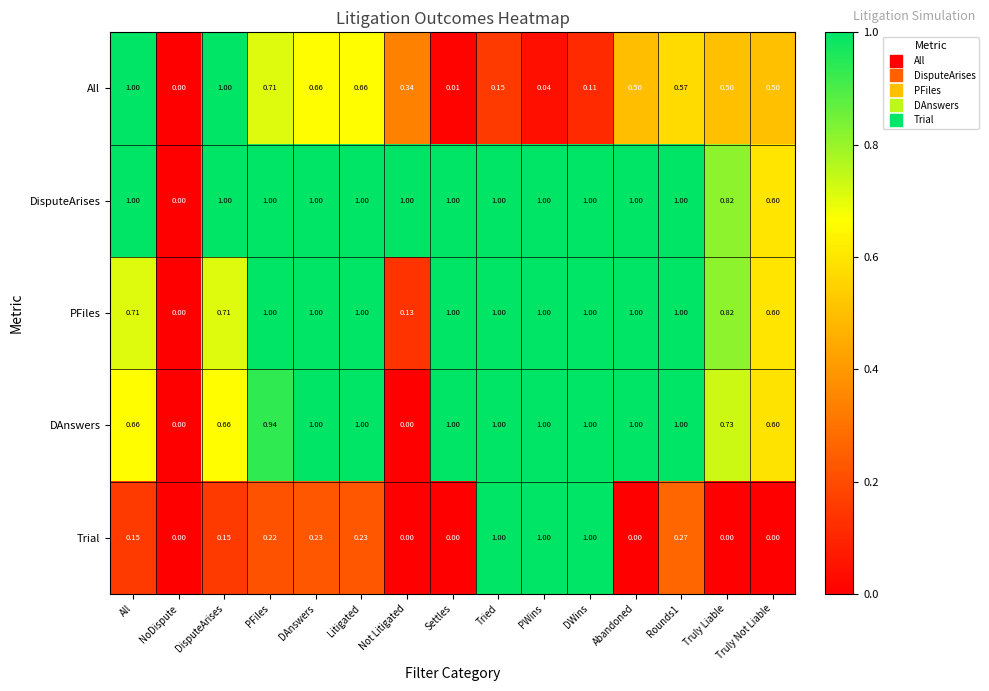

Which series has the largest total across all categories?

DisputeArises